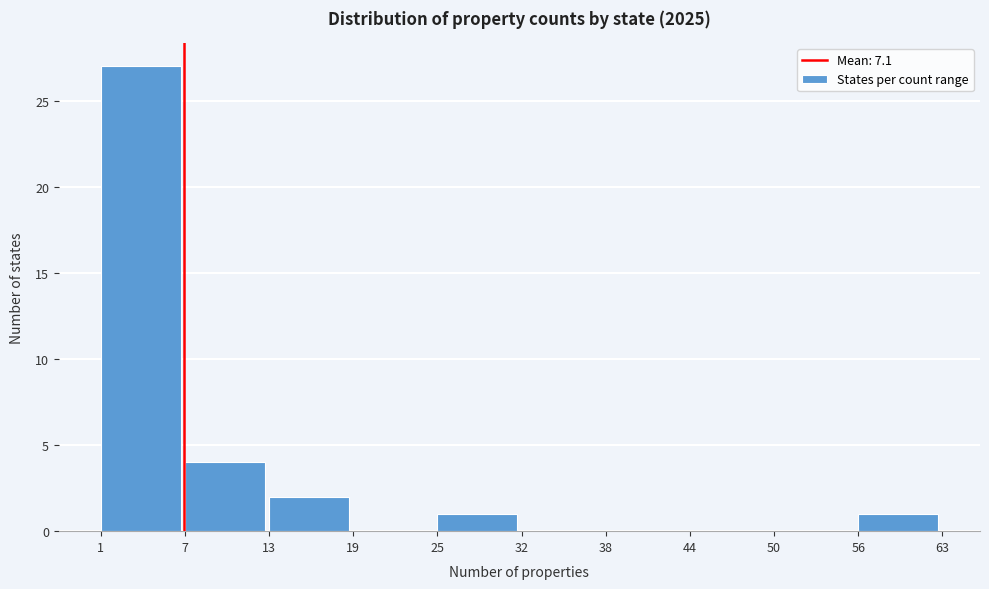

Reading left to right, extract all data points from this chart.

1=27	7=4	13=2	19=0	25=1	32=0	38=0	44=0	50=0	56=1